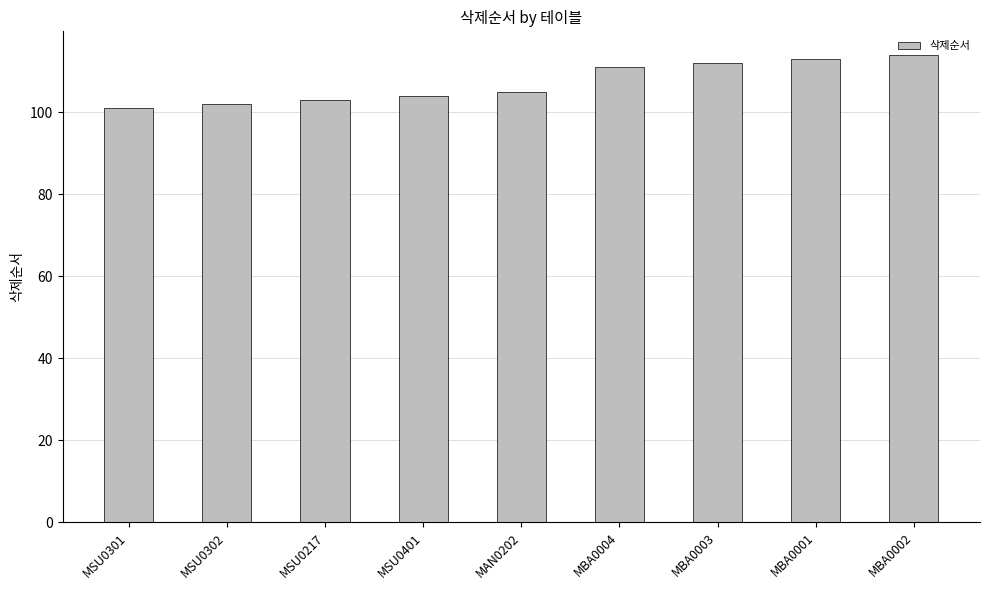

Between MSU0401 and MBA0003, which is larger?

MBA0003